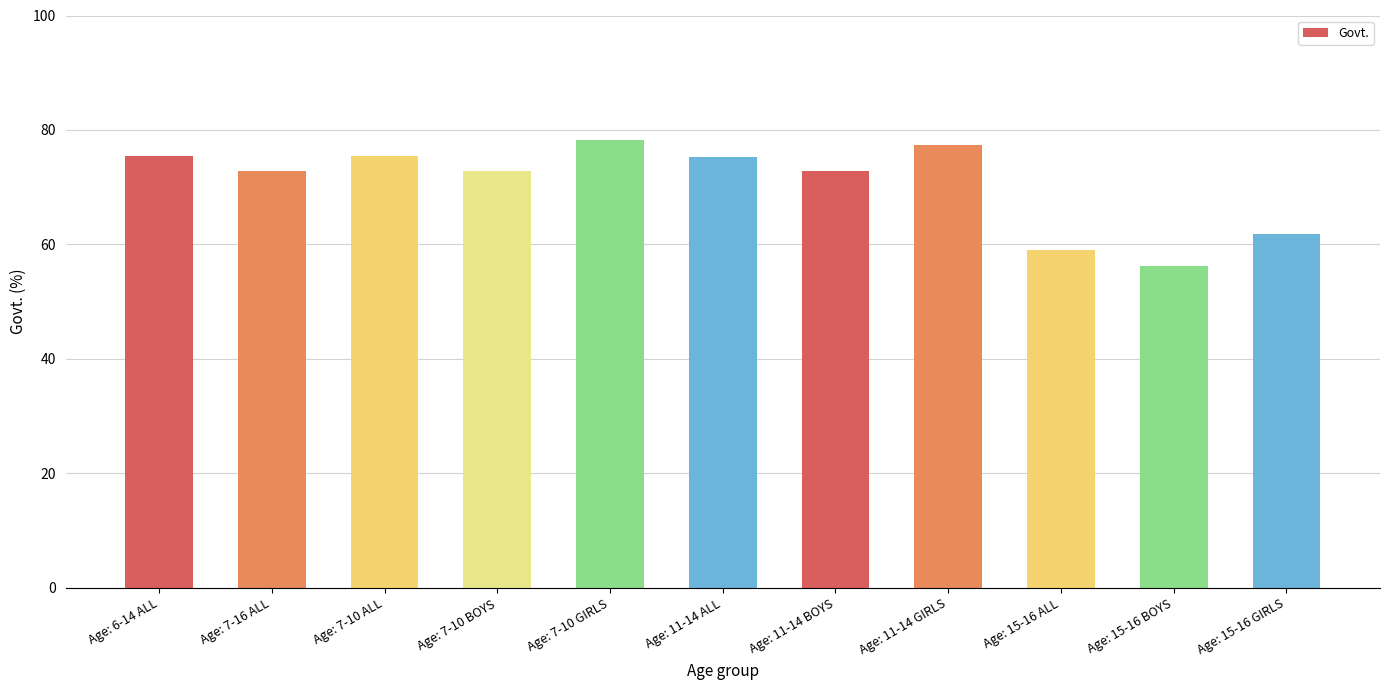

What is the average value?

70.7